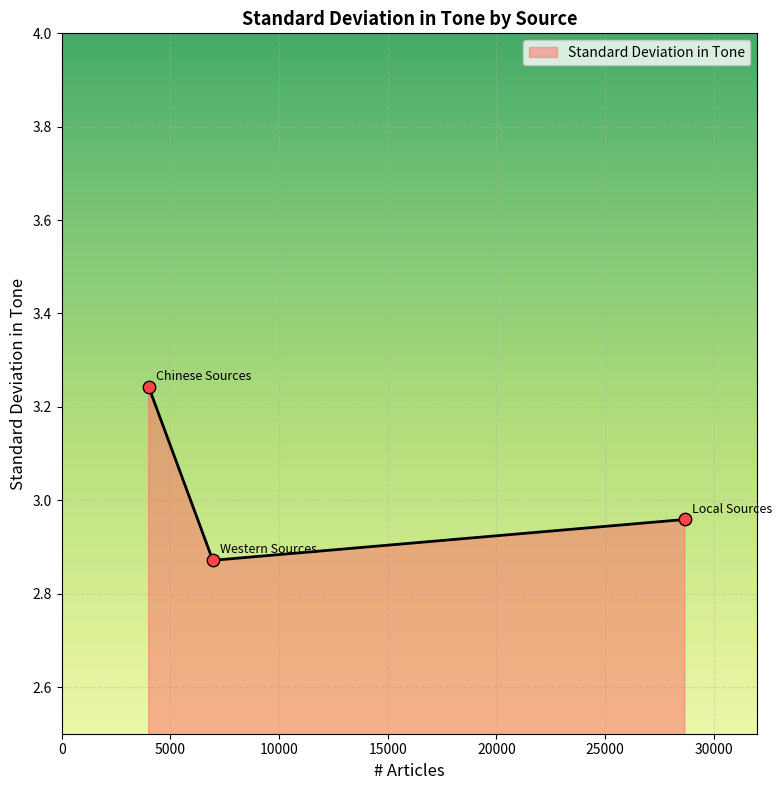

What is the change in value from Chinese Sources to Western Sources?

-0.4